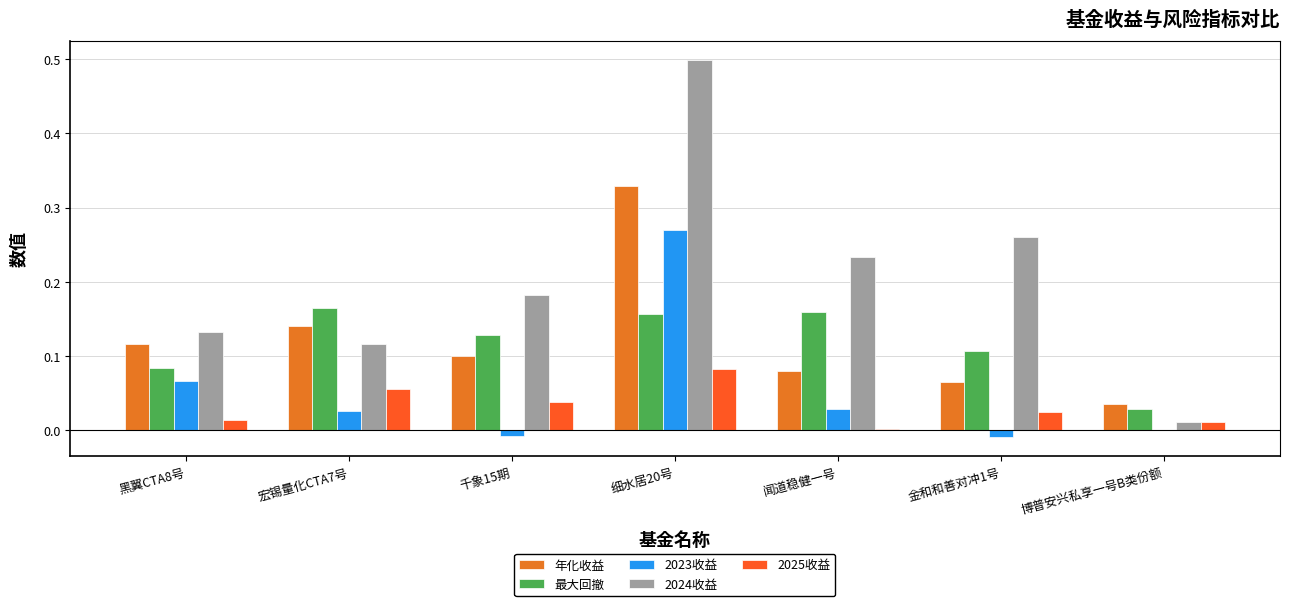

Between 闻道稳健一号 and 金和和善对冲1号, which series saw the biggest shift?

最大回撤